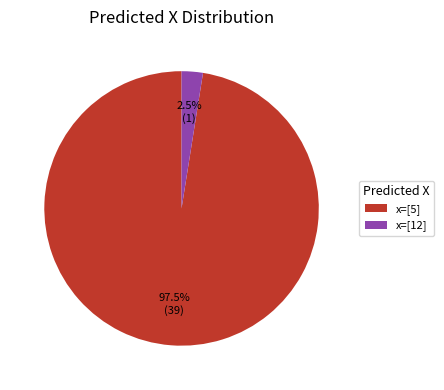

To the nearest percent, what is the difference between the largest and smallest slice percentages?

95%